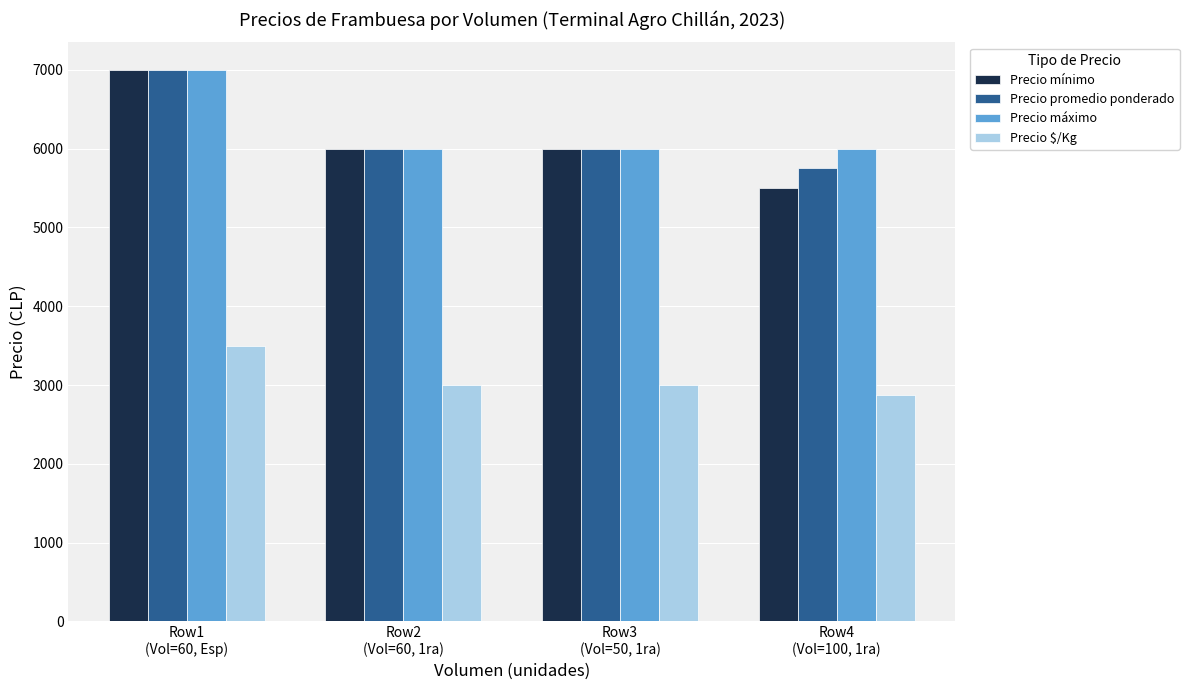

What is the difference between the maximum and minimum values in the Precio $/Kg series?

625